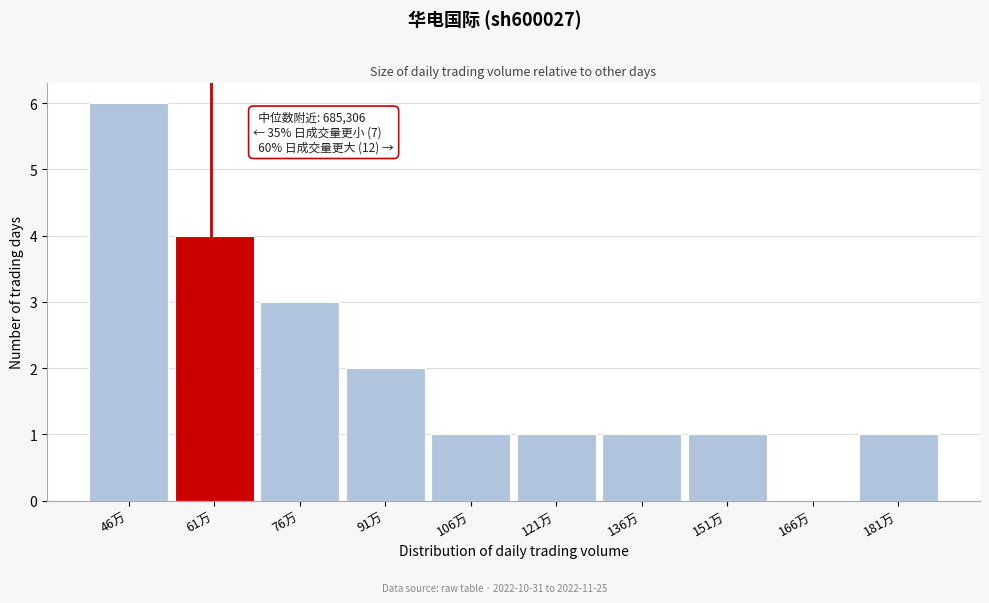

Reading left to right, transcribe all the data shown in this chart.

46万=6	61万=4	76万=3	91万=2	106万=1	121万=1	136万=1	151万=1	166万=0	181万=1